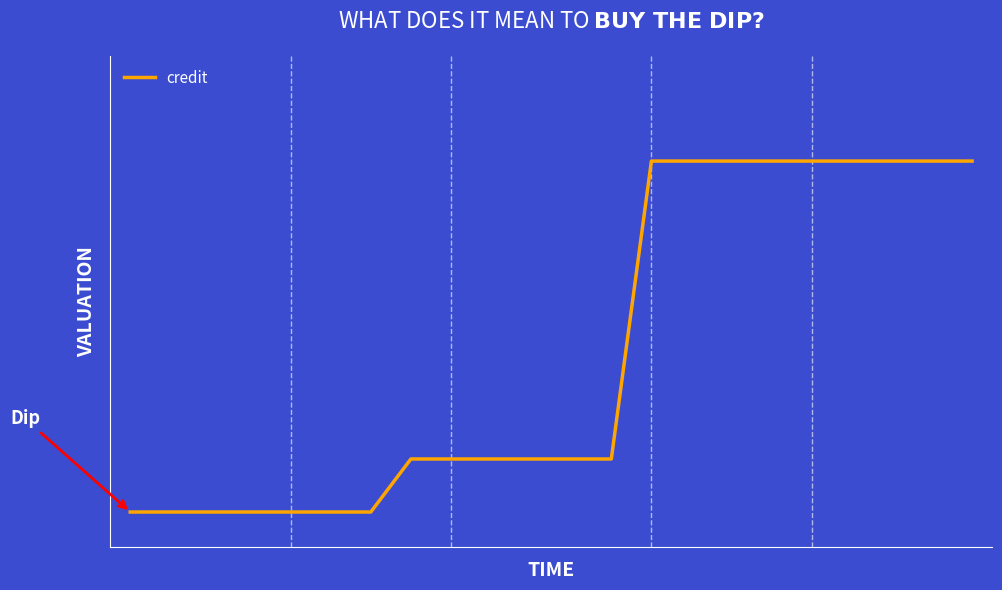

Does the chart display data point markers on the line(s)?

No